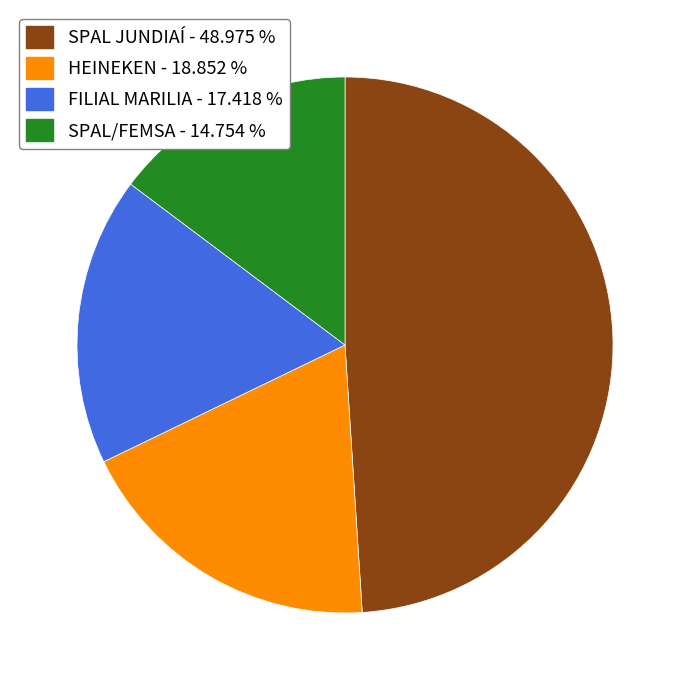

Which category has the biggest portion of the pie?

SPAL JUNDIAÍ